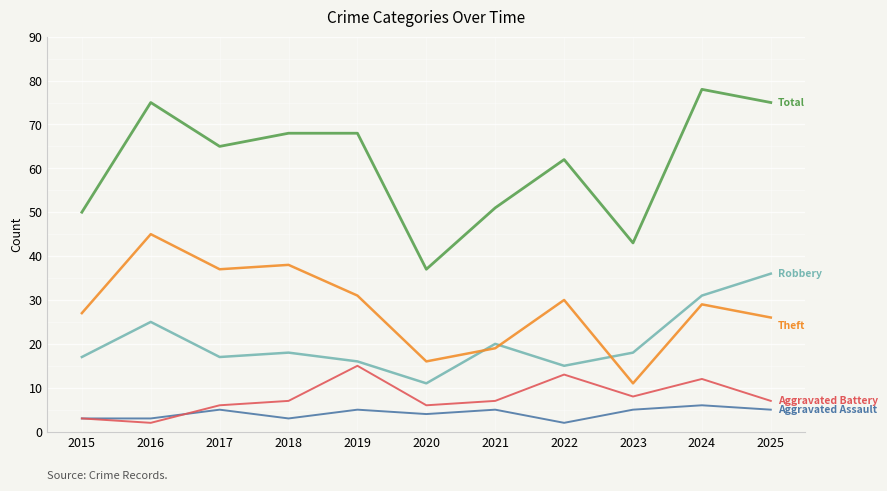

Count the number of categories in the chart.

11